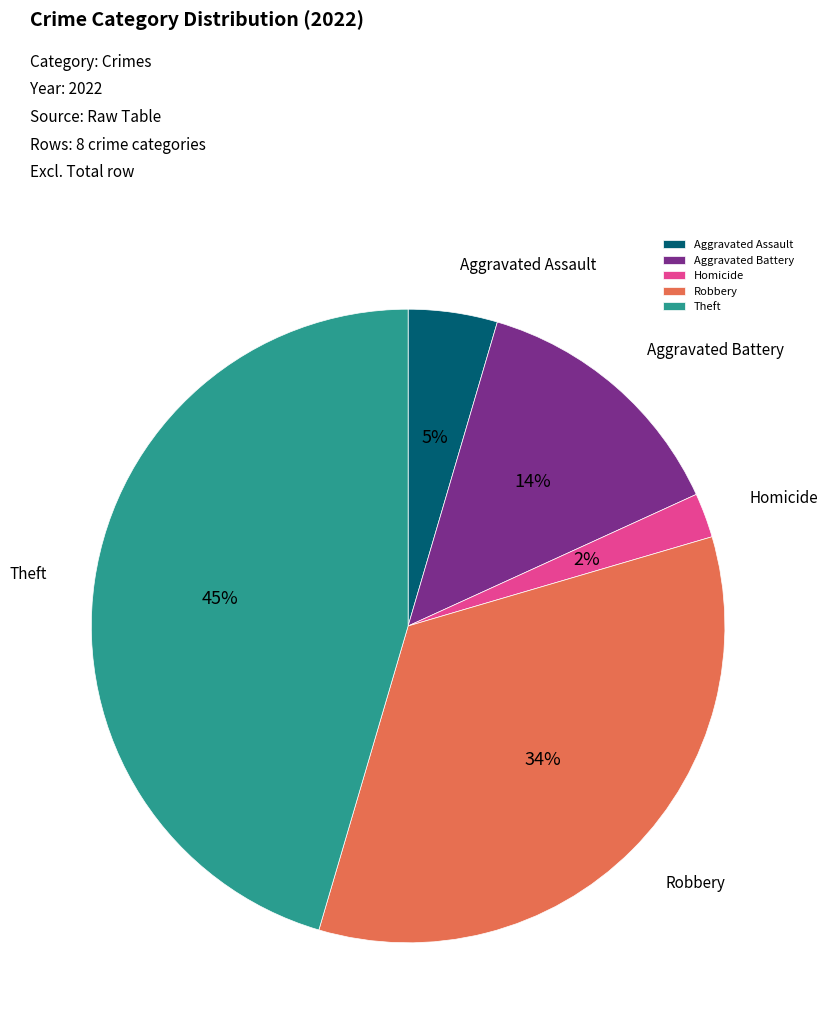

True or false: Theft accounts for 31% of the total.

False